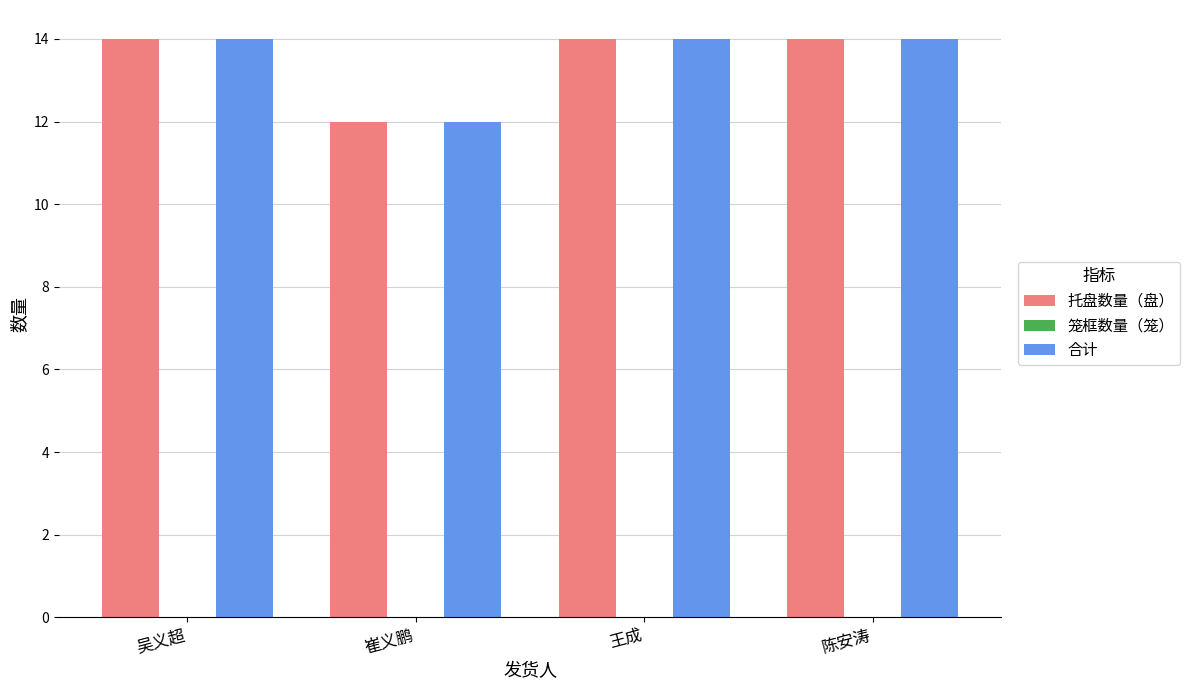

What is the label of the 1st bar from the left?

吴义超